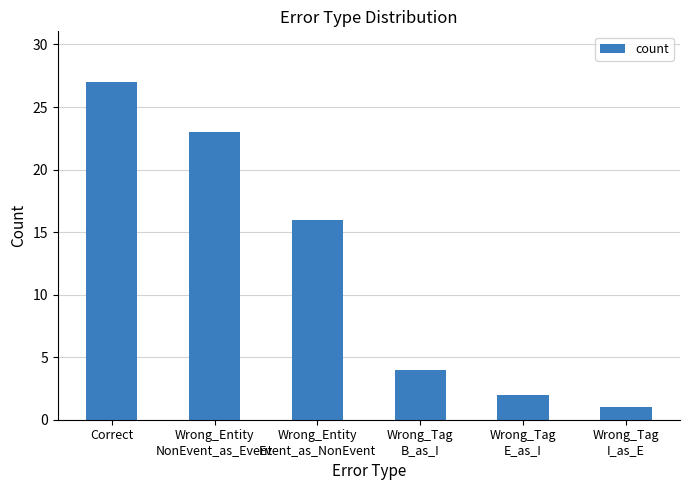

How many data points are less than 16?

3